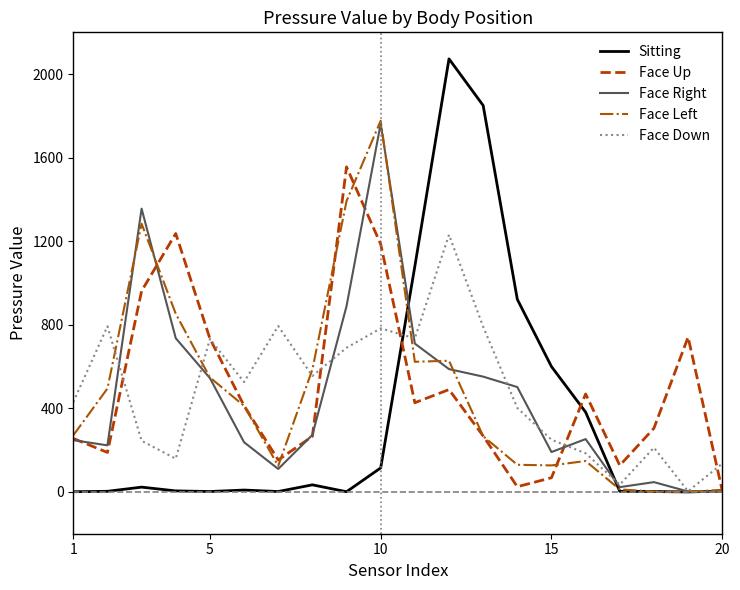

Which series has the widest spread of values?

Sitting